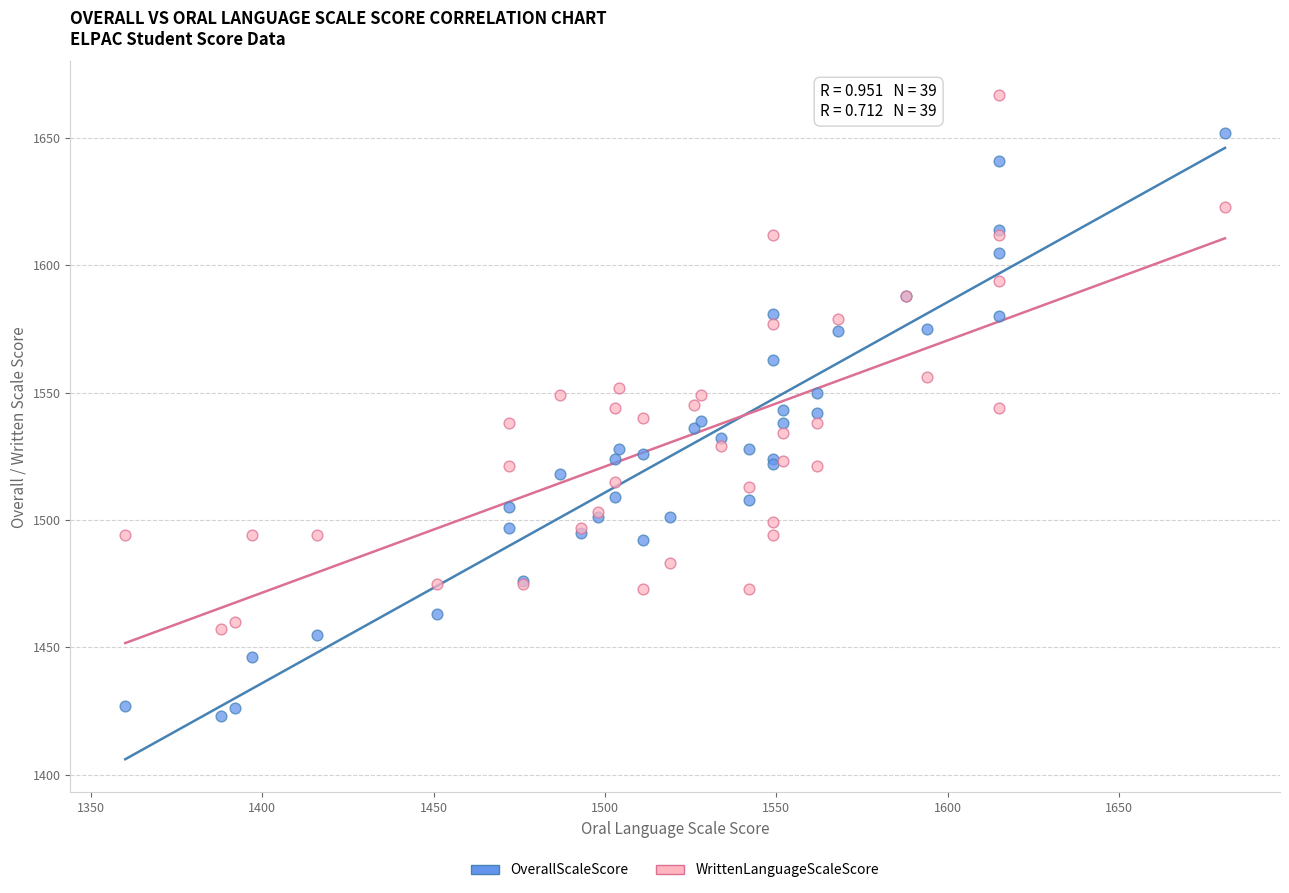

What are all the series names shown in the legend?

OverallScaleScore, WrittenLanguageScaleScore